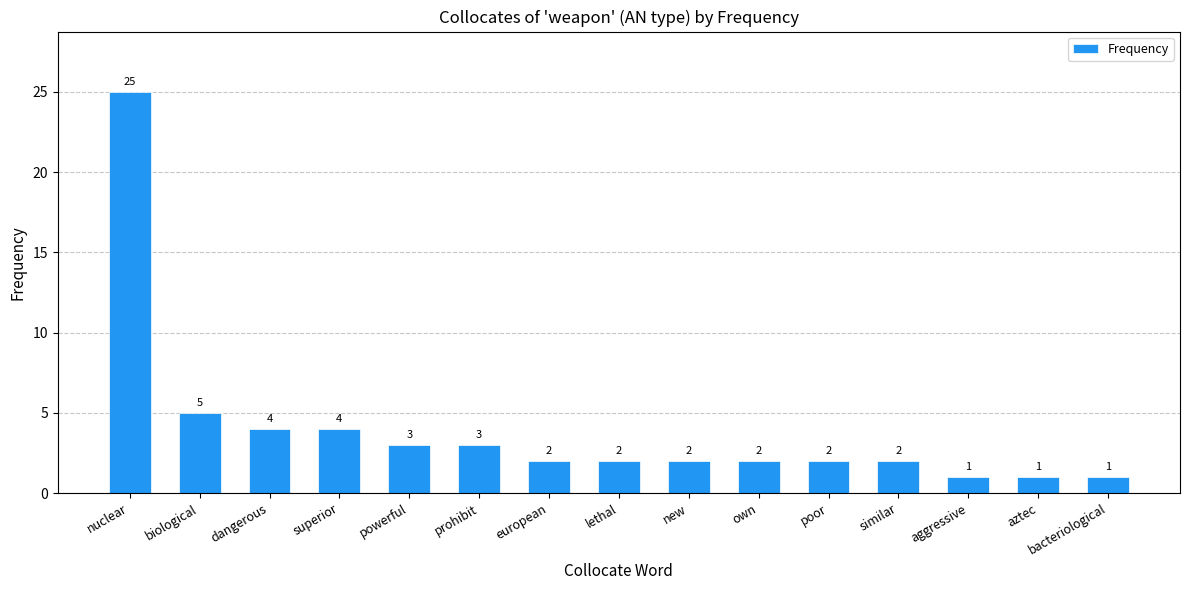

What is the ratio of the value at european to the value at lethal?

1.0